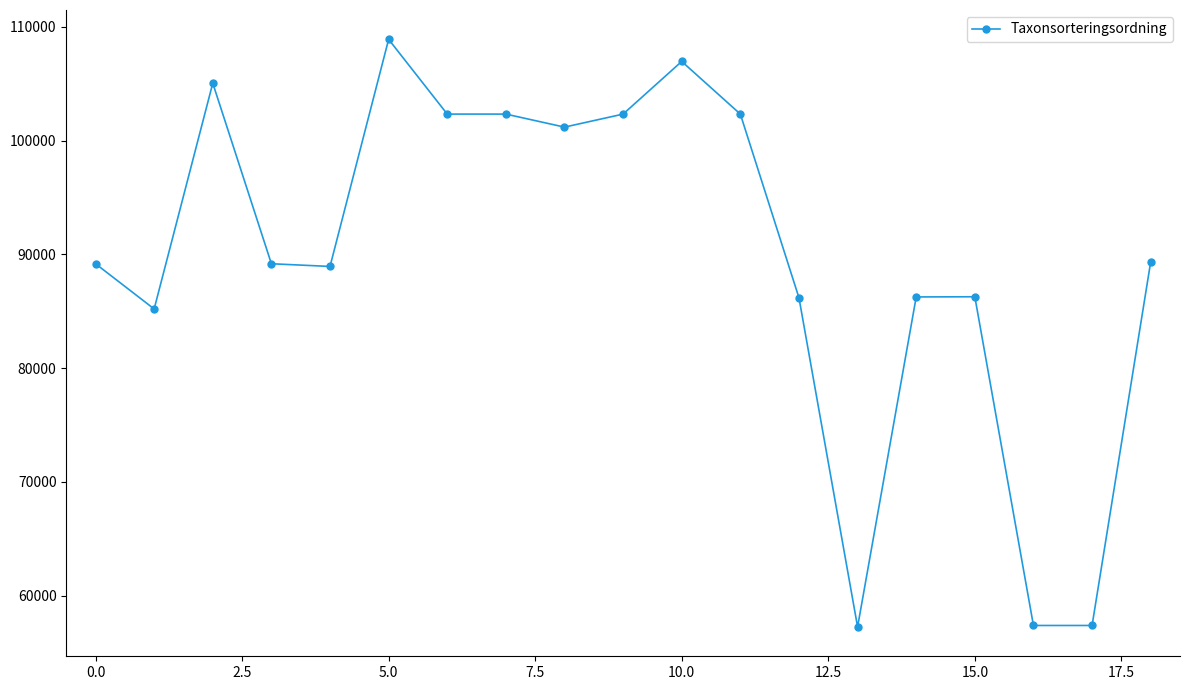

What is the smallest value displayed?

57239